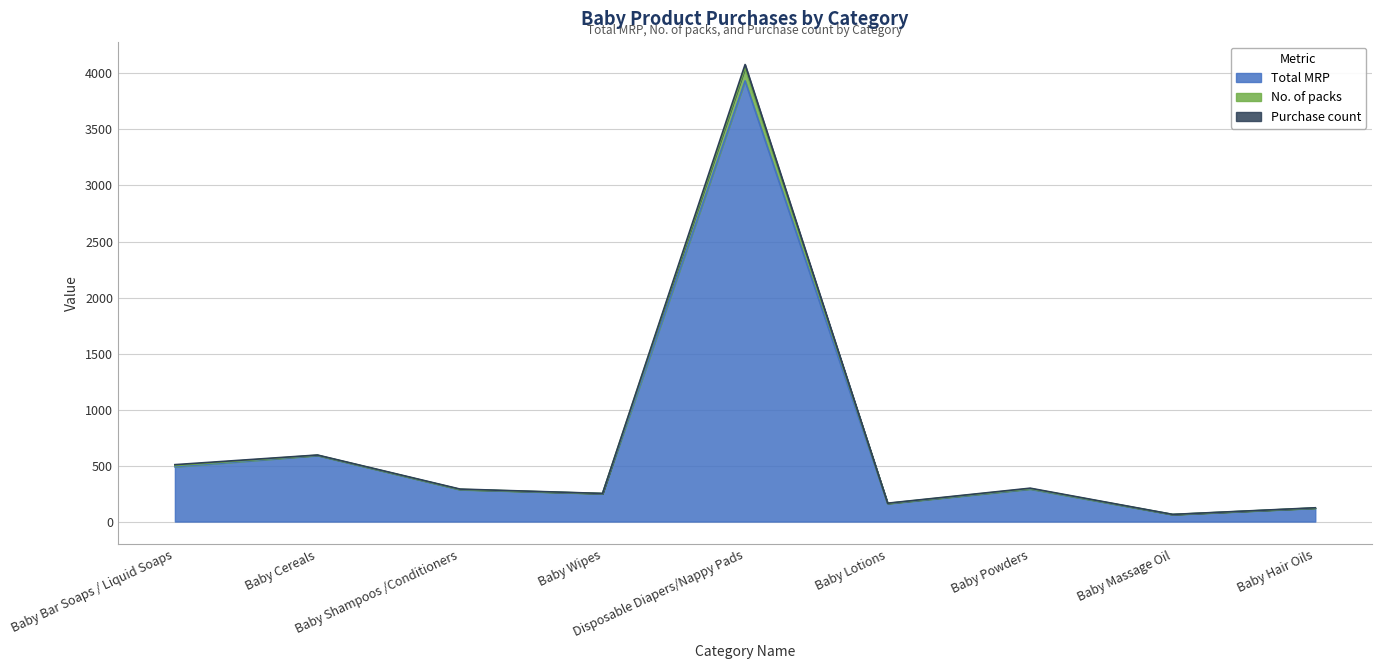

What position from the left is Disposable Diapers/Nappy Pads?

5